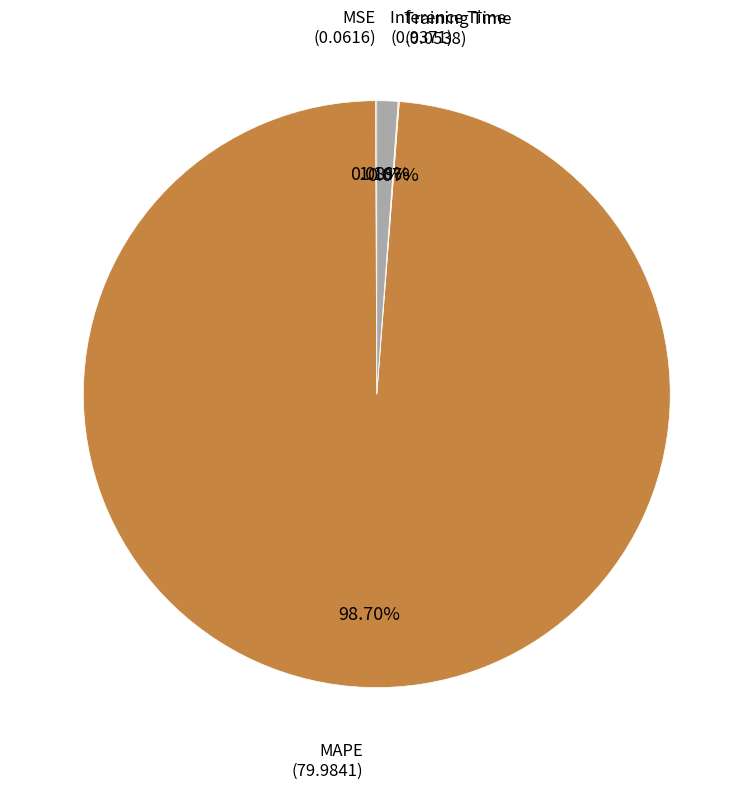

Is there a majority slice in this chart?

Yes